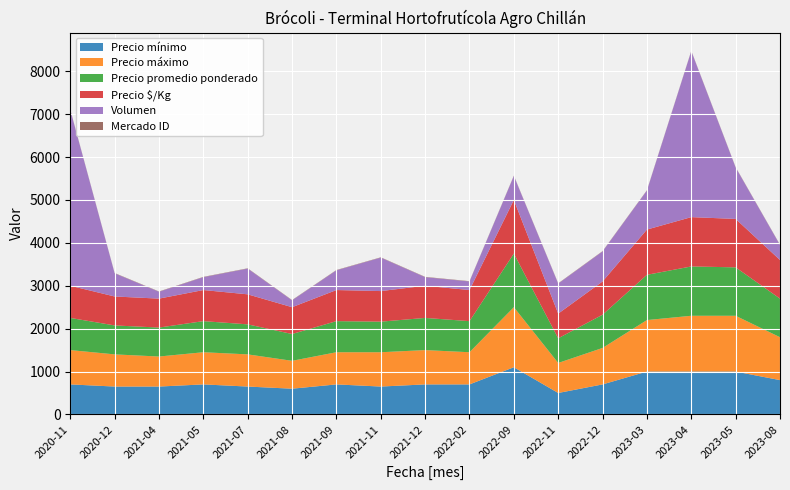

Reading right to left, what are all the values shown in this chart?

Precio mínimo: 800	1000	1000	1000	700	500	1100	700	700	650	700	600	650	700	650	650	700
Precio máximo: 1000	1300	1300	1200	850	700	1400	750	800	800	750	650	750	750	700	750	800
Precio promedio ponderado: 900	1129	1150	1055	775	575	1250	725	750	713	725	625	700	725	675	675	750
Precio $/Kg: 900	1129	1150	1055	775	575	1250	725	750	713	725	625	700	725	675	675	750
Volumen: 350	1200	3870	910	700	700	560	200	200	780	460	160	600	300	160	540	4100
Mercado ID: 7	7	7	7	7	7	7	7	7	7	7	7	7	7	7	7	7